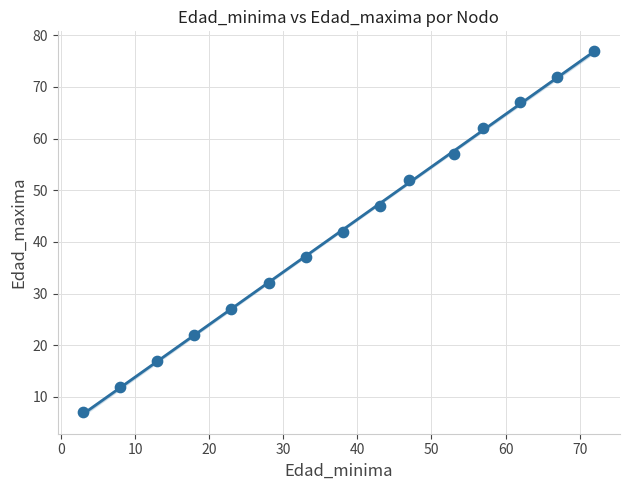

What is the range of Y values (max minus min)?

70